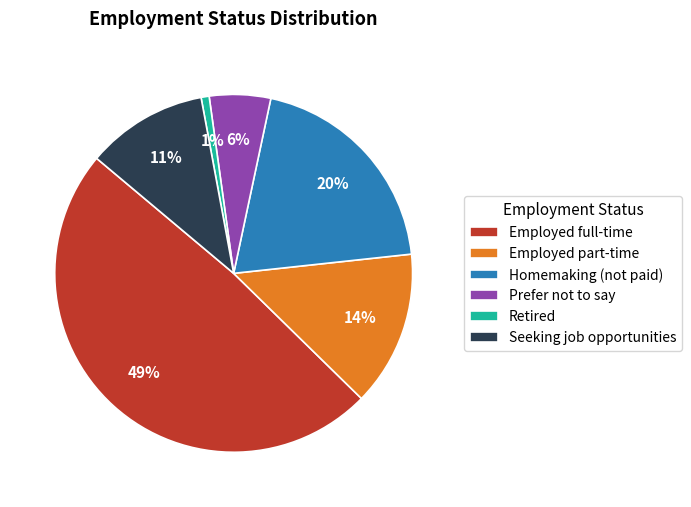

Count the number of slices in the pie.

6